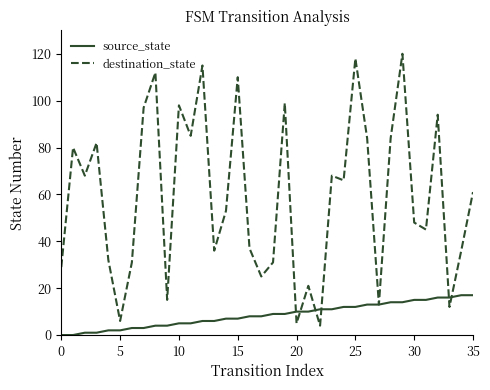

Which series has the widest spread of values?

destination_state